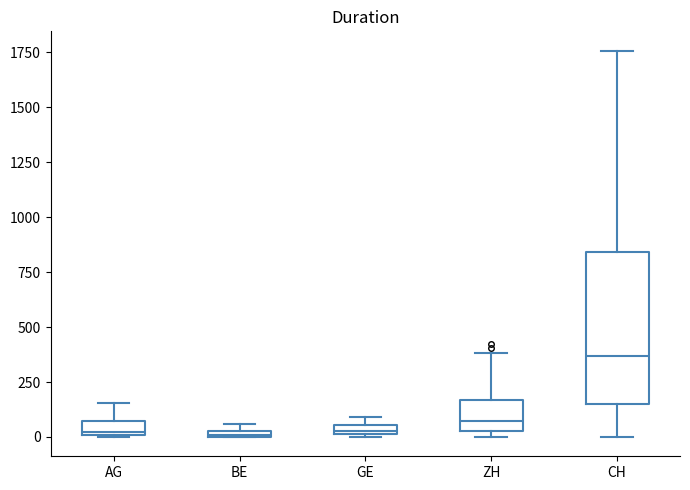

Comparing the boxes themselves (not the whiskers), which one is the tallest?

CH